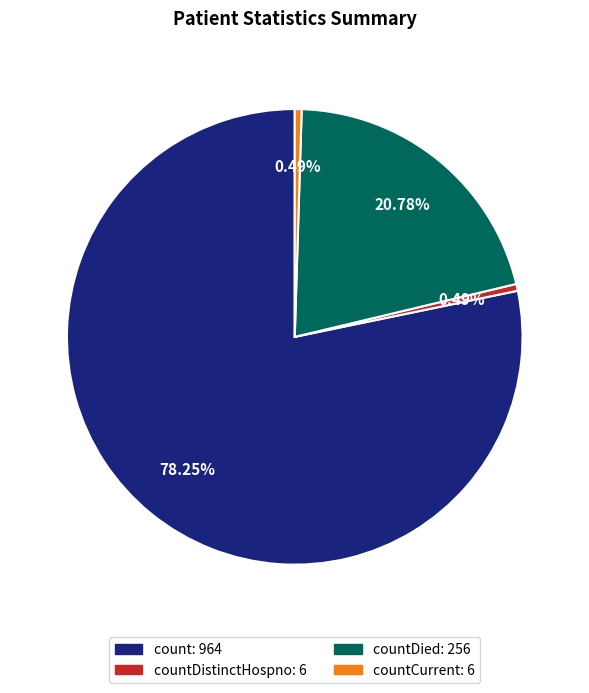

Count the number of slices in the pie.

4